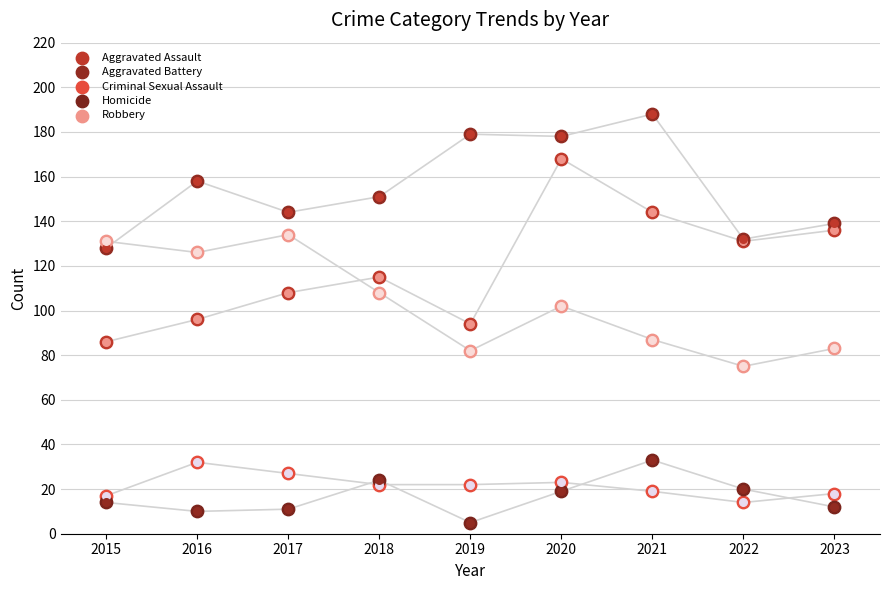

Which series has the largest Y range (max minus min)?

Aggravated Assault